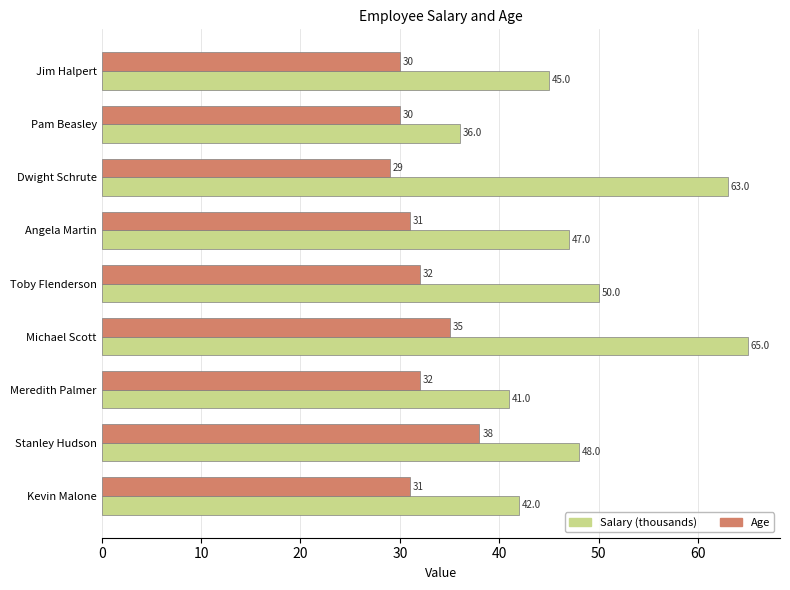

Rank the series by their maximum value, from lowest to highest.

Age, Salary (thousands)